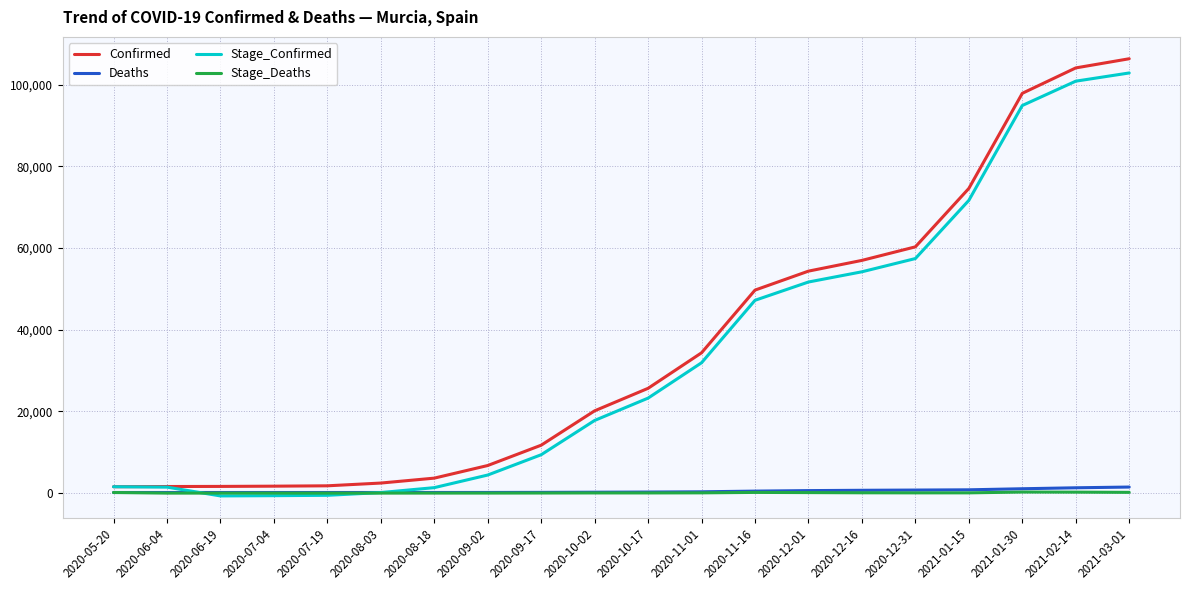

The value of Confirmed at 2020-12-16 is 56997. True or false?

True